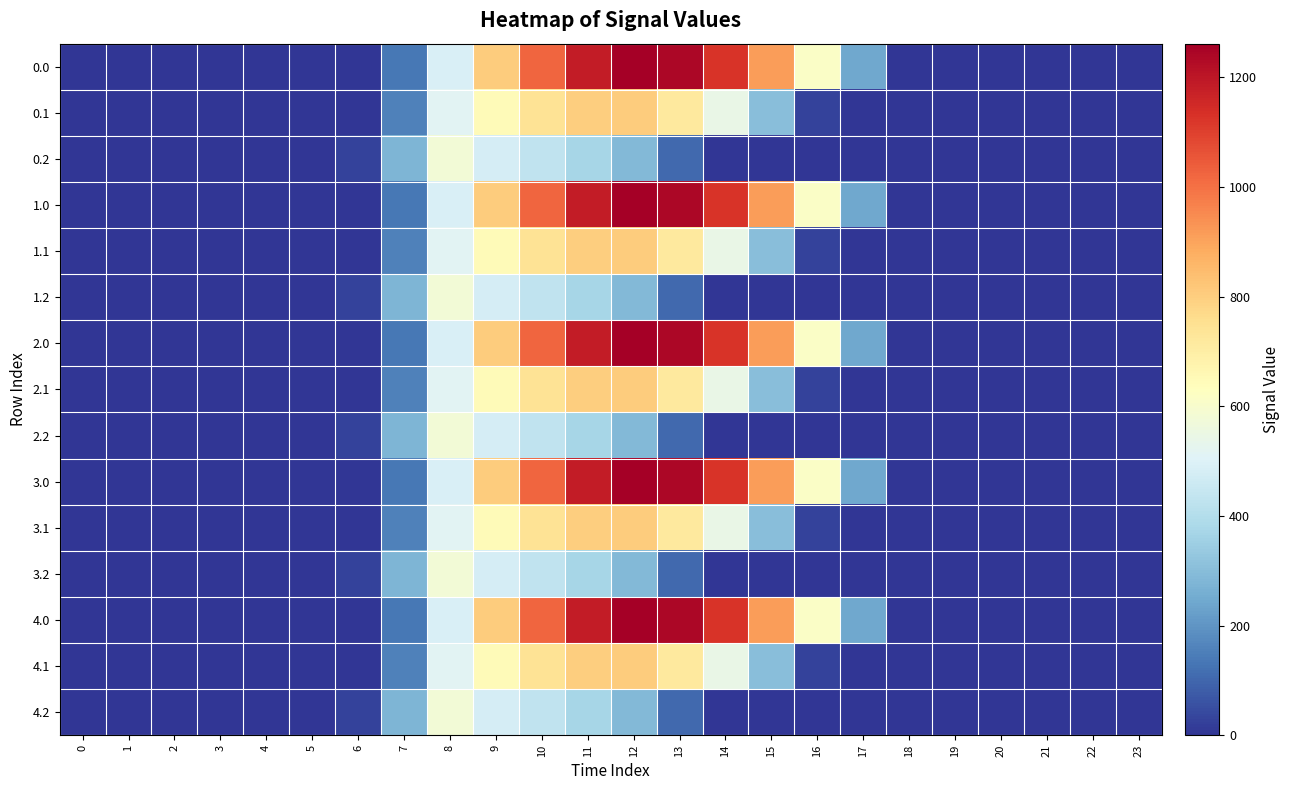

What is the total value across all series at 7?

2822.3